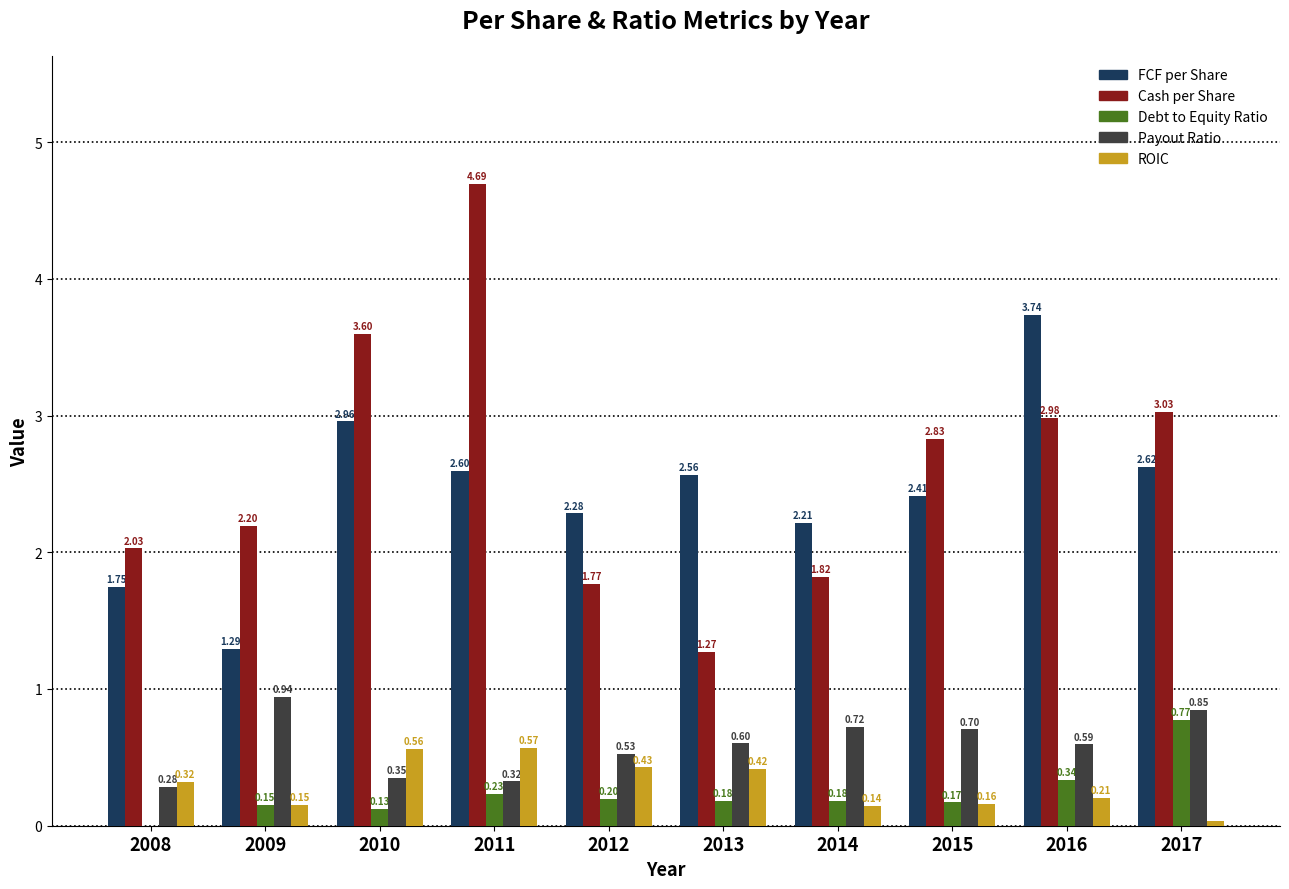

How many series are shown in this chart?

5